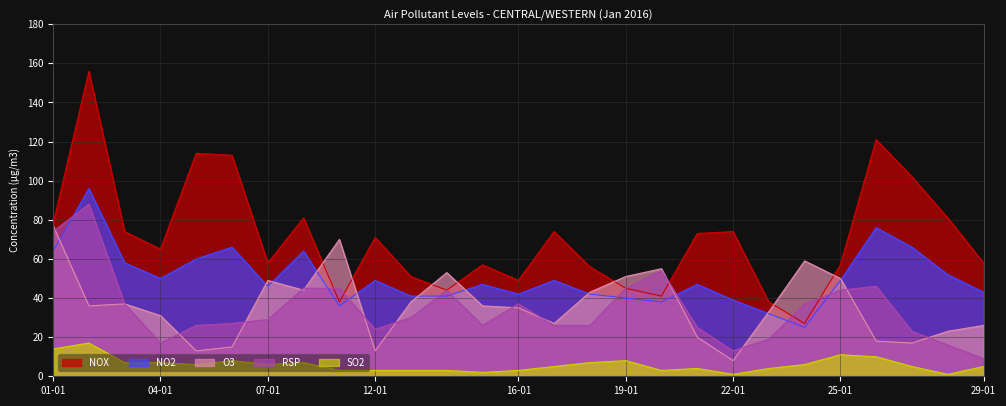

At how many categories does at least one series exceed 145?

1